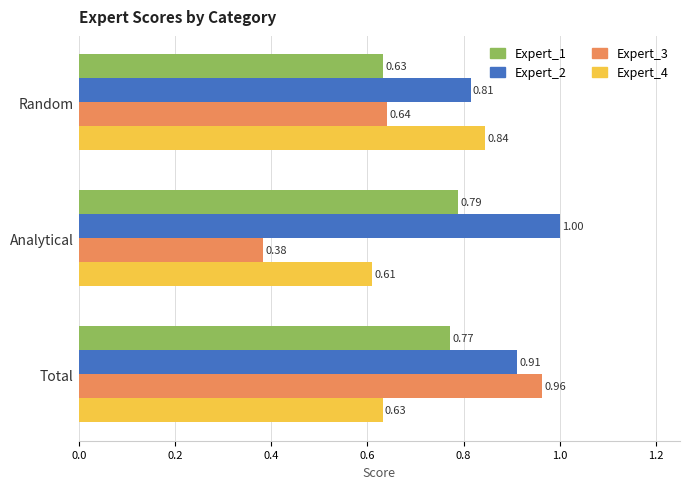

Which series has the largest range (max minus min)?

Expert_3